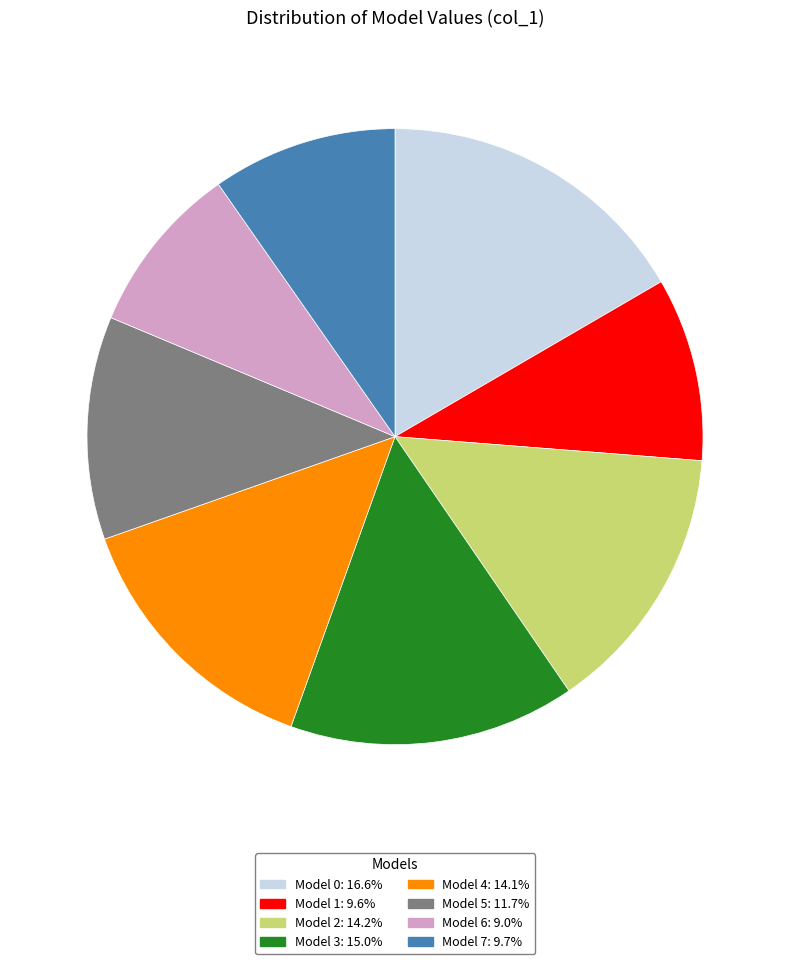

Is there any slice that represents more than half of the pie?

No